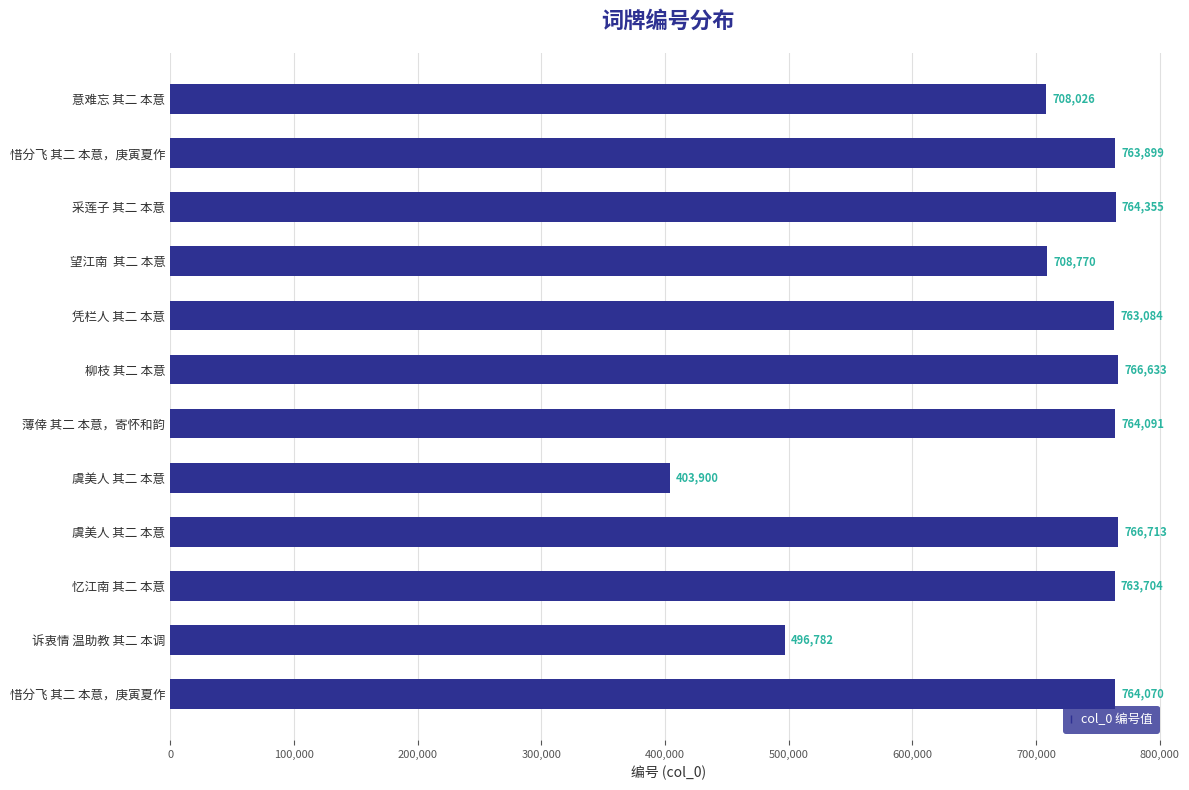

How many data points are less than 763899?

6